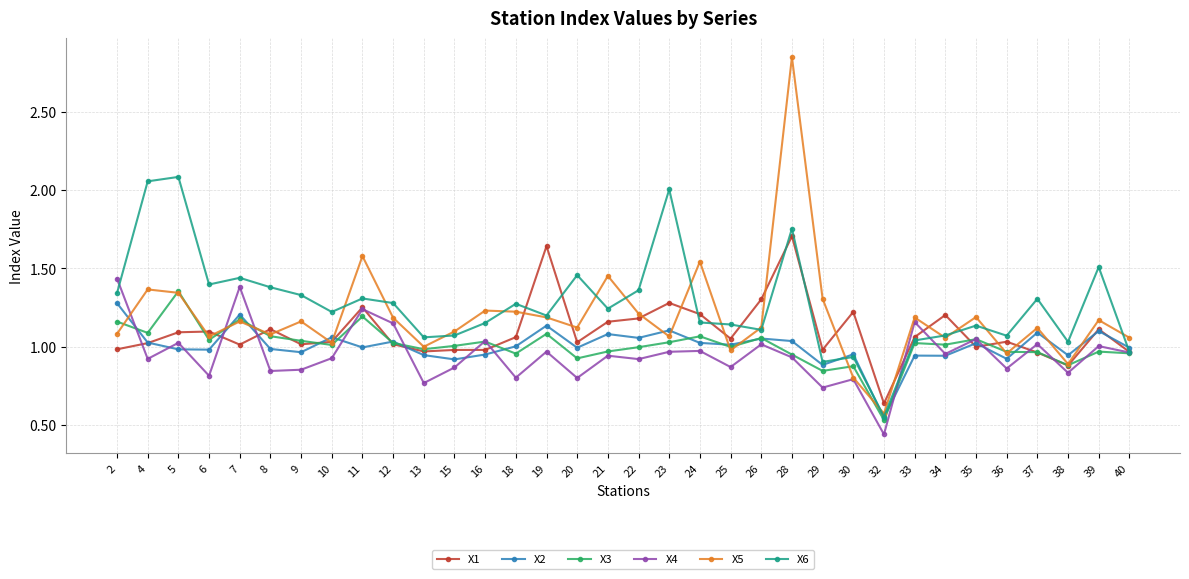

The X4 series shows 0.3 at 15. True or false?

False